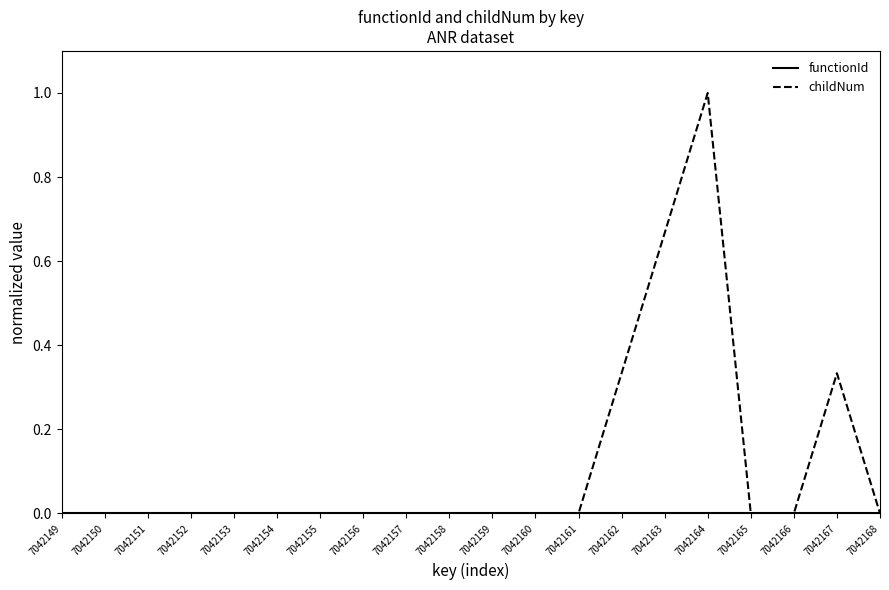

At which label does childNum reach its peak?

7042164